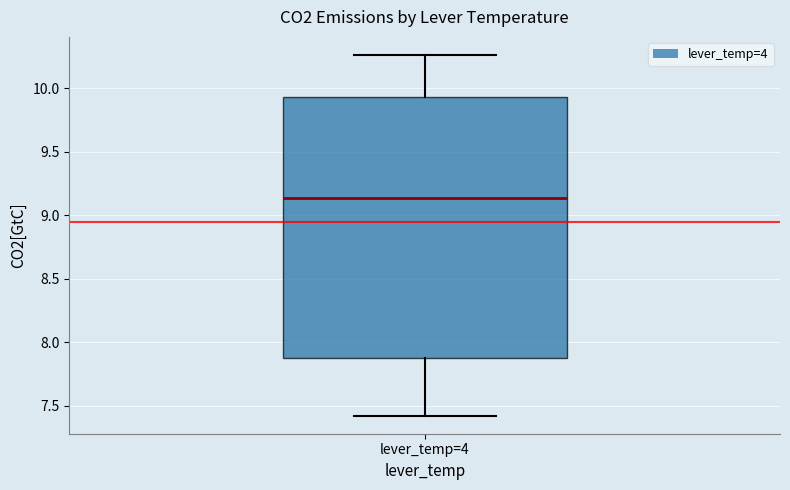

Where does the upper whisker of the box for lever_temp=4 end on the y-axis? The values are not printed on the chart, so give them approximately, as read against the axis.

10.25